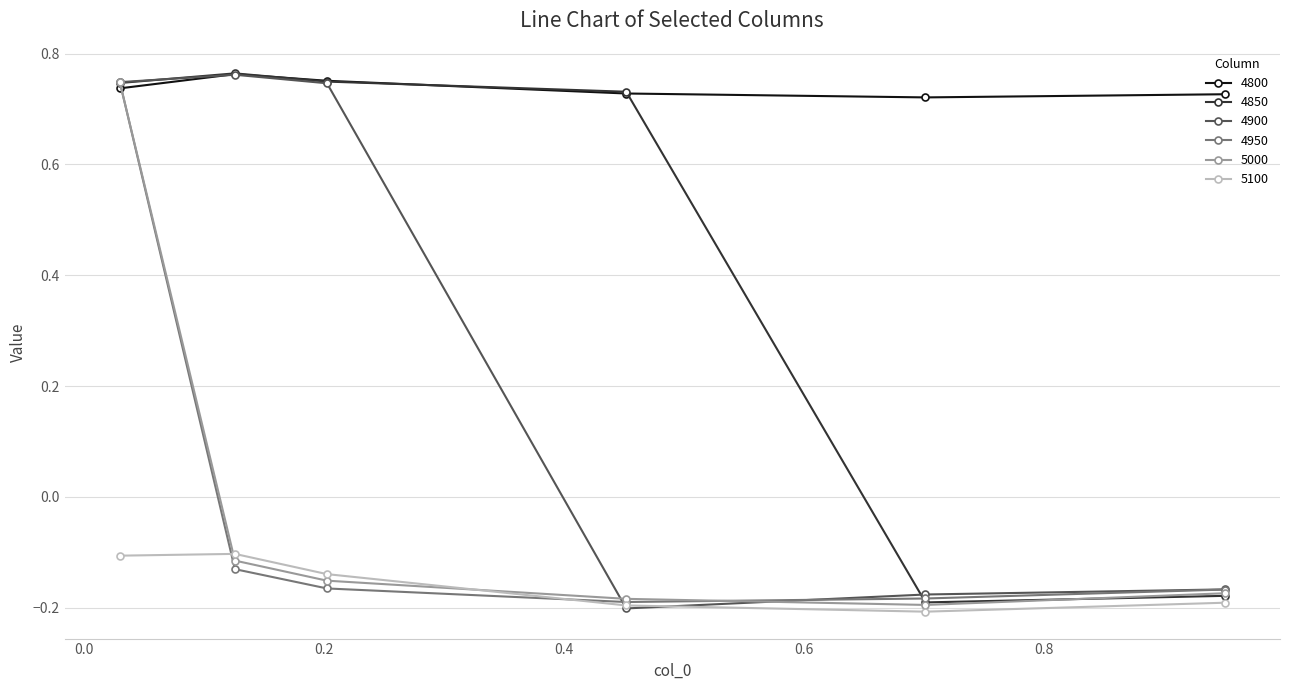

How many positive values does the 4900 series have?

3